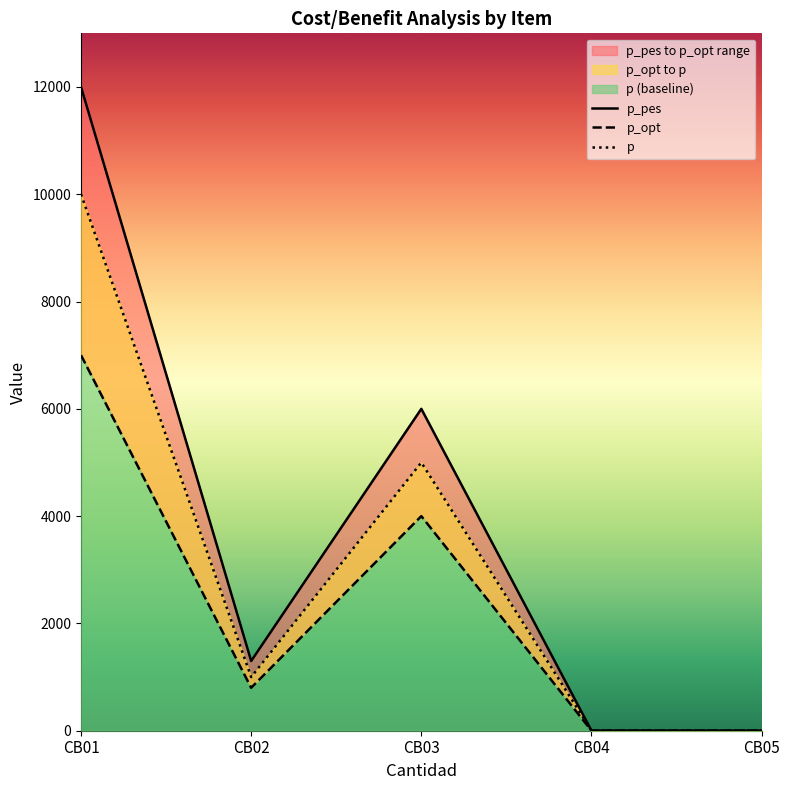

Where is p nearest to the value 5000?

CB03